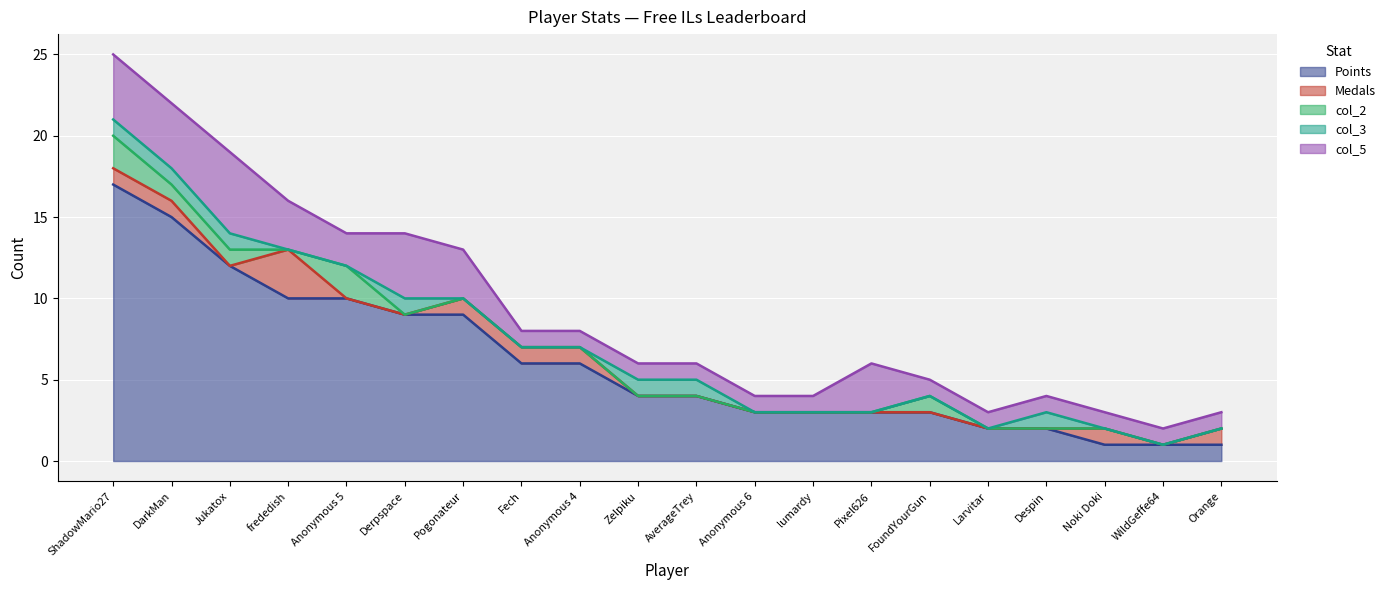

Which series has the largest total across all categories?

Points